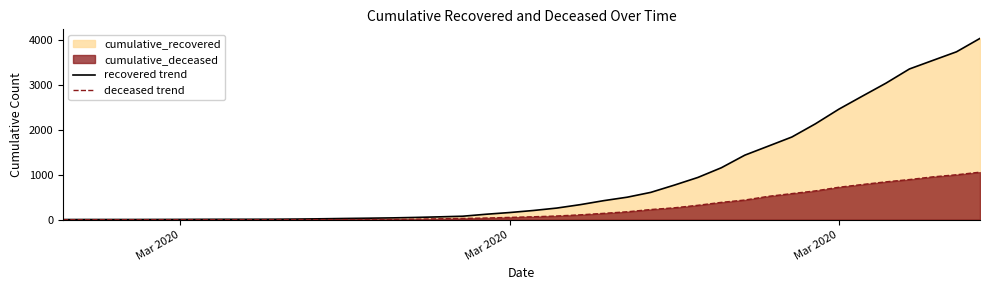

Reading left to right, what are all the values shown in this chart?

recovered trend: 3	4	4	4	5	6	8	9	9	10	14	20	27	33	40	50	63	77	121	159	204	258	334	423	500	607	768	938	1154	1434	1635	1837	2130	2456	2746	3033	3349	3540	3730	4028
deceased trend: 0	0	0	0	0	0	0	0	0	1	2	2	2	4	6	11	20	28	37	51	65	82	108	141	176	226	264	320	385	437	519	580	640	721	782	841	892	952	998	1056